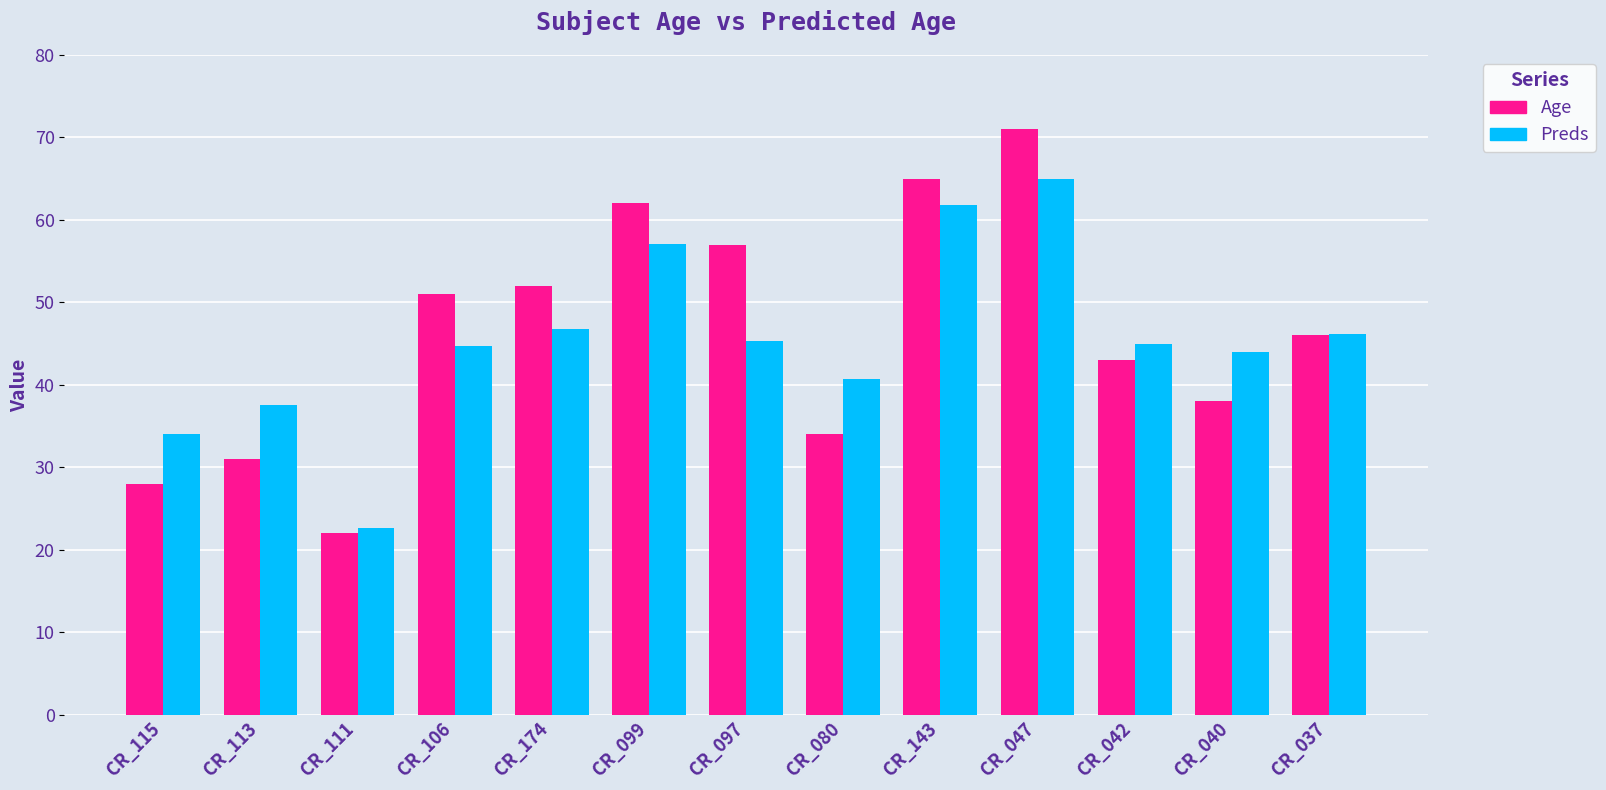

True or false: Age has a value of 89.9 at CR_174.

False